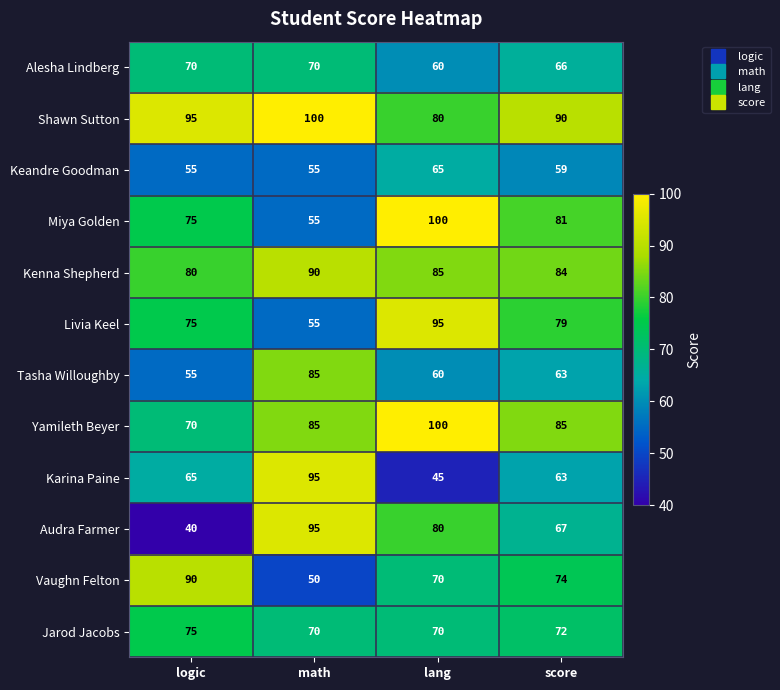

What is the total value across all series at math?

905